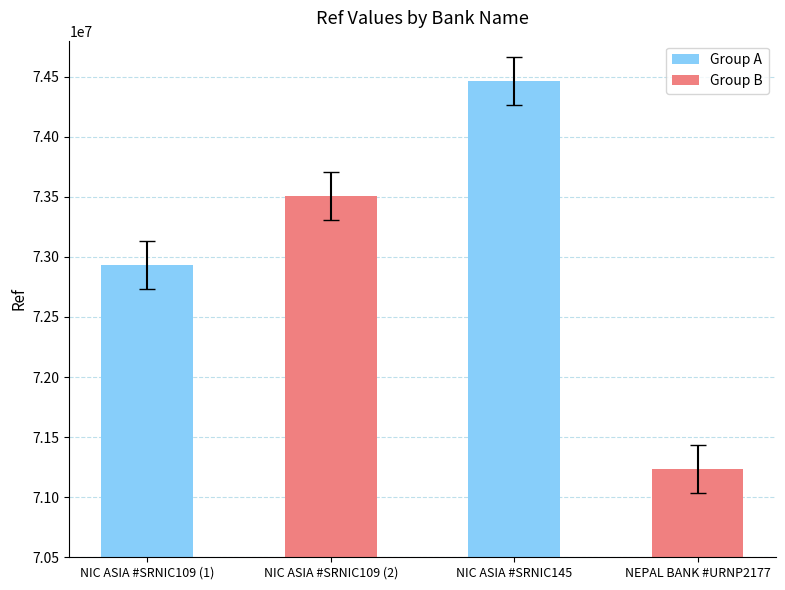

What is the ratio of the value at NIC ASIA #SRNIC109 (1) to the value at NIC ASIA #SRNIC145?

1.0